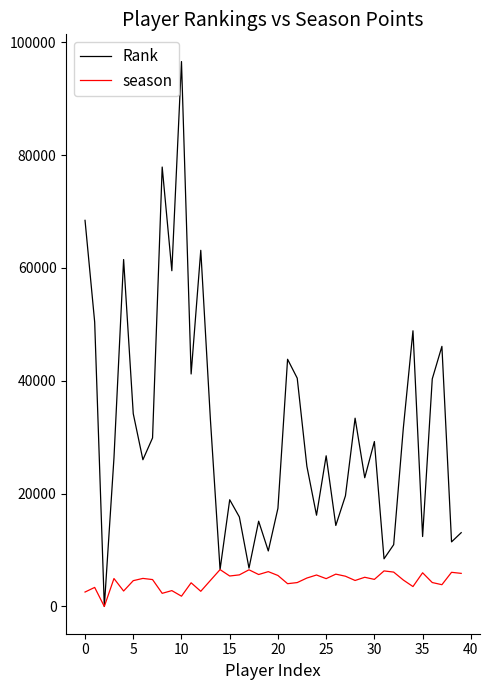

Which series has the widest spread of values?

Rank